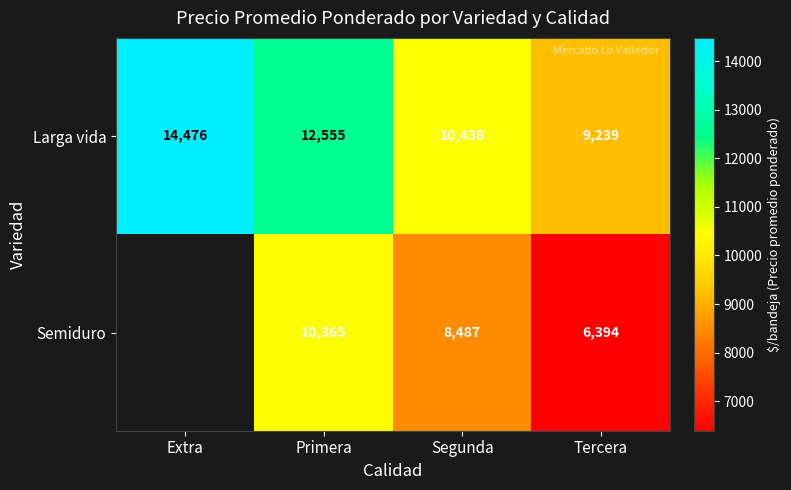

The Semiduro series shows 13011 at Segunda. True or false?

False